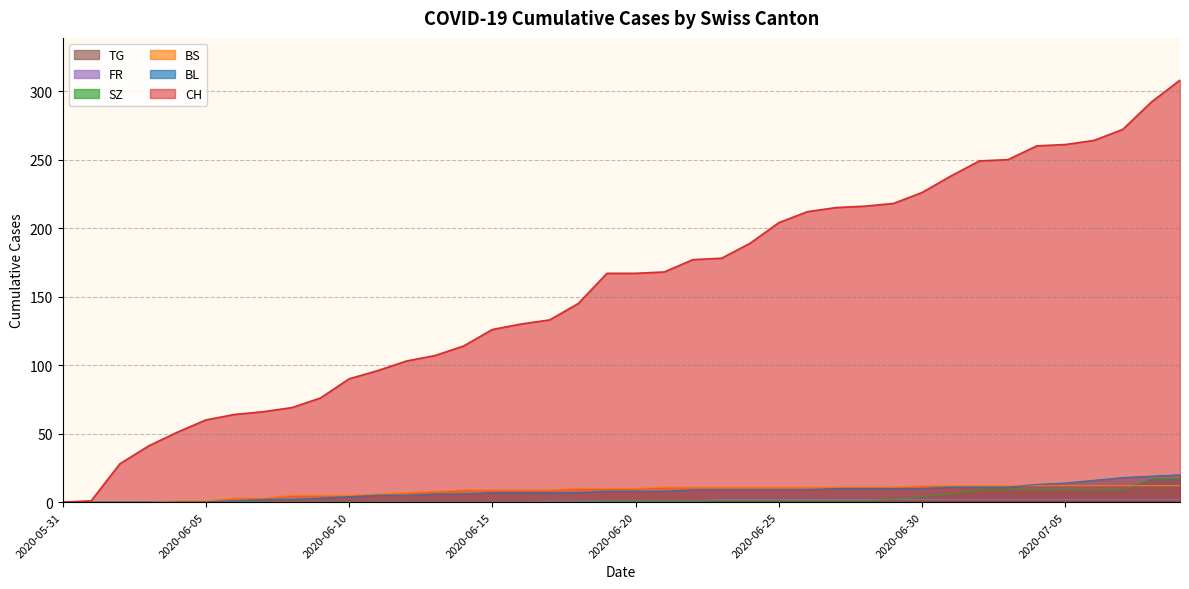

Is the value of BL at 2020-06-13 greater than the value of BS at 2020-06-13?

No